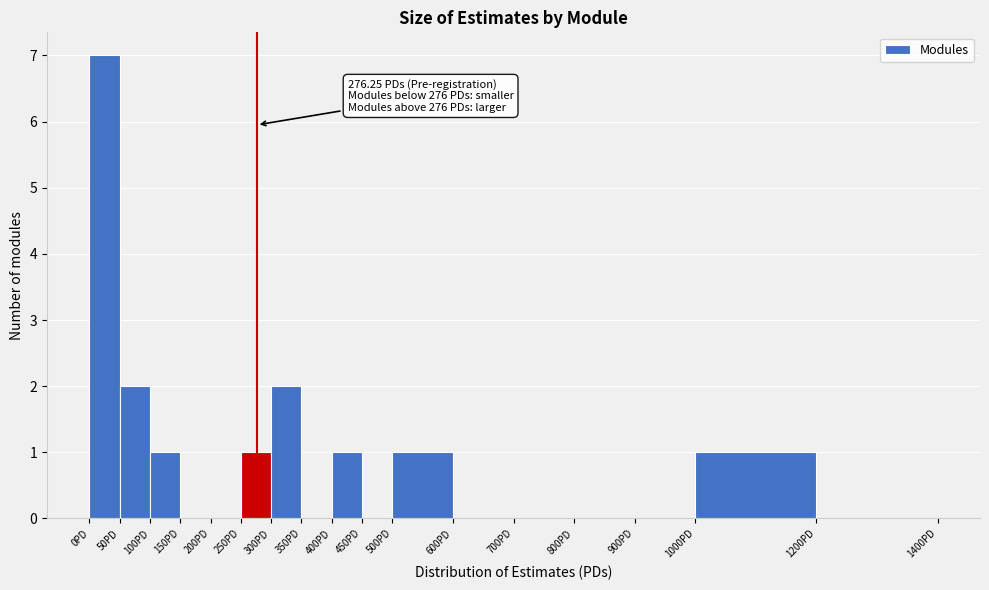

Which range on the x-axis has the tallest bar?

0 to 50